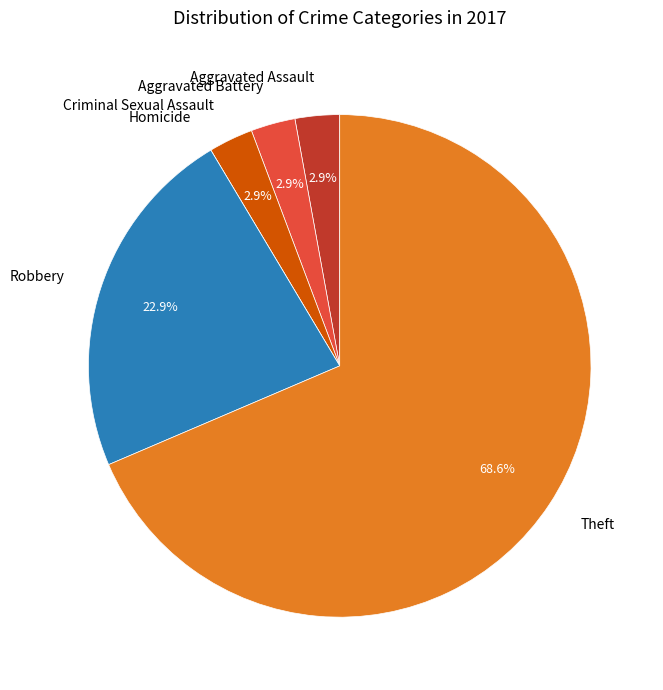

Is there any slice that represents more than half of the pie?

Yes